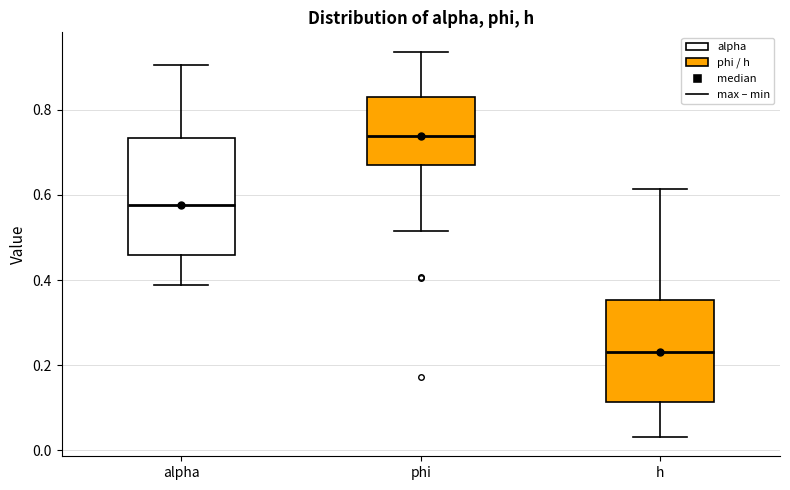

Which box is the tallest, from its lower edge to its upper edge?

alpha